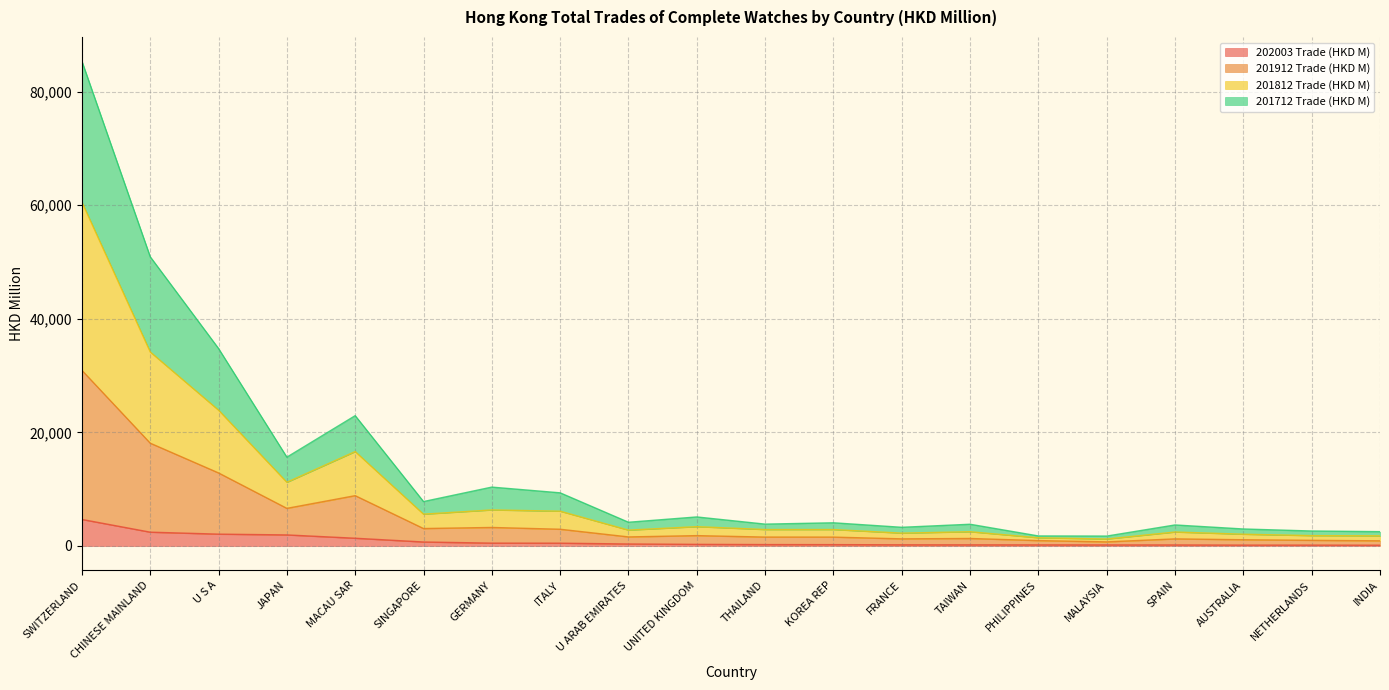

What is the maximum value for 202003 Trade (HKD M)?

4670.3